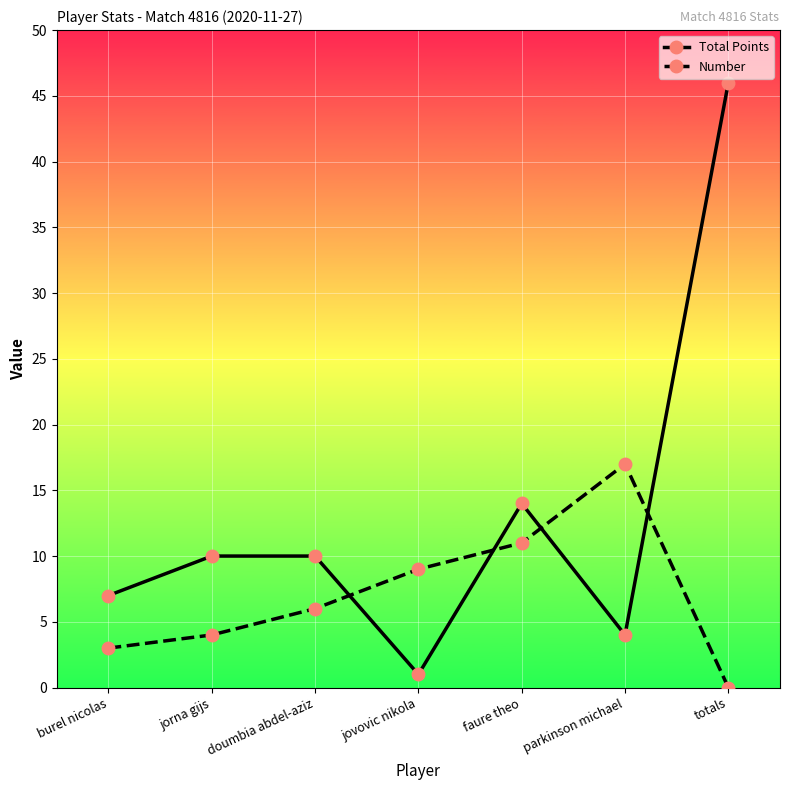

How many interior local valleys does the Total Points series have?

2